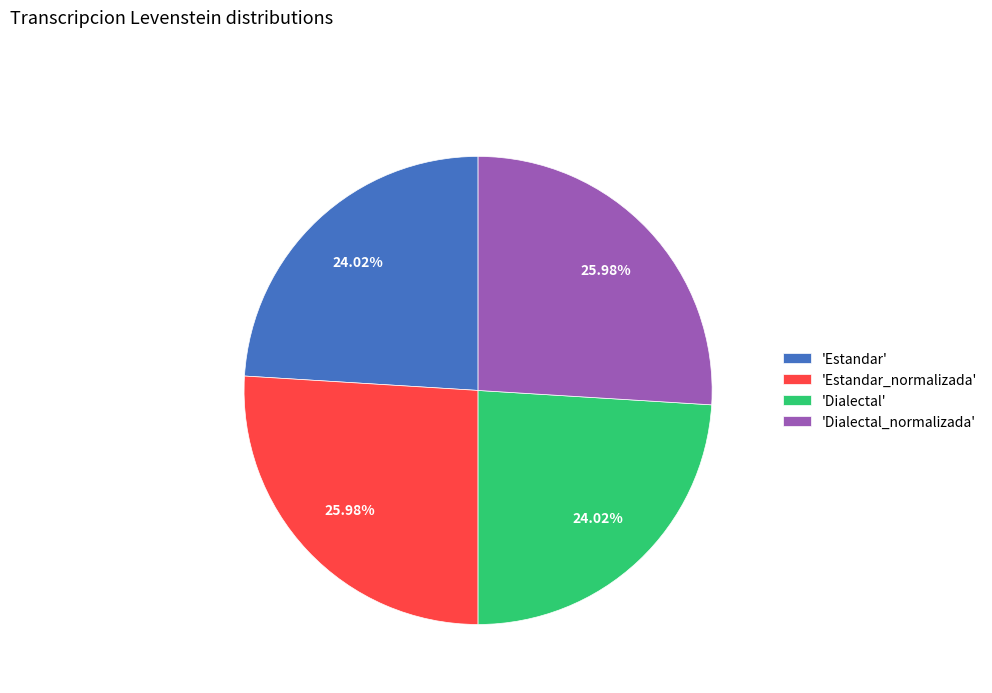

How many slices are in this pie chart?

4